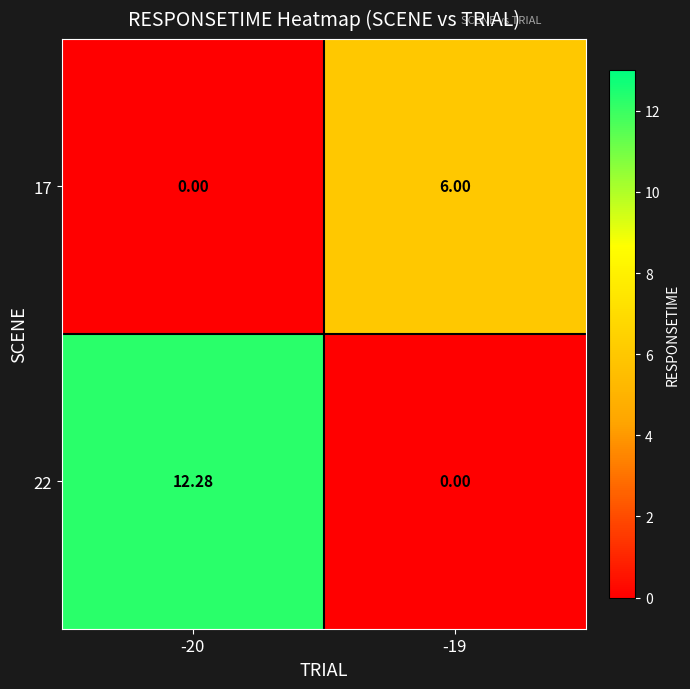

Between -20 and -19, which series saw the biggest shift?

22